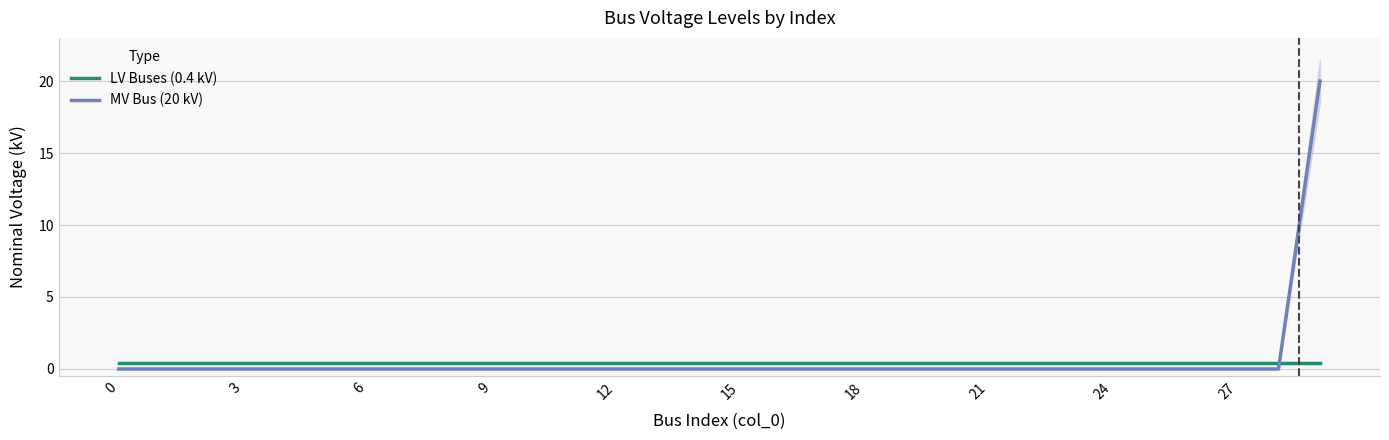

Which series has the largest range (max minus min)?

MV Bus (20 kV)